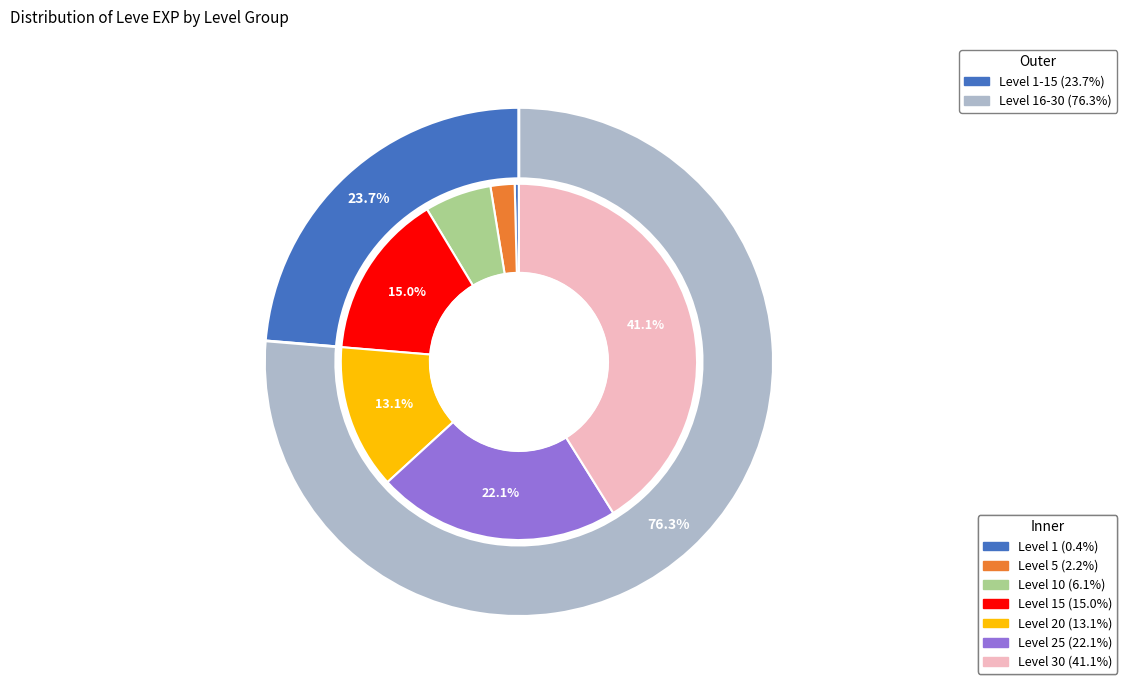

What is the change in value from 5 to 25?

+32790